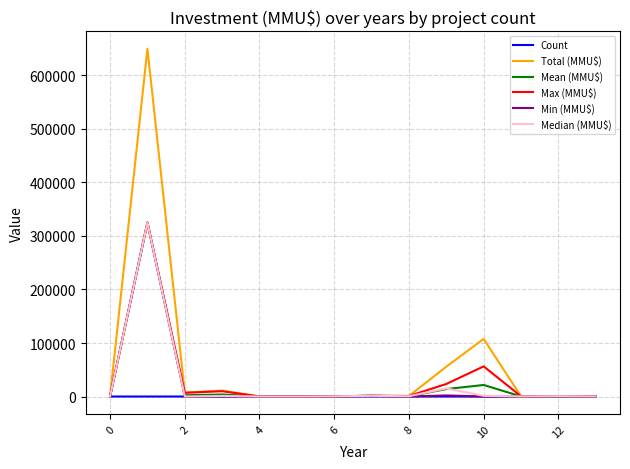

Which series has the largest range (max minus min)?

Total (MMU$)